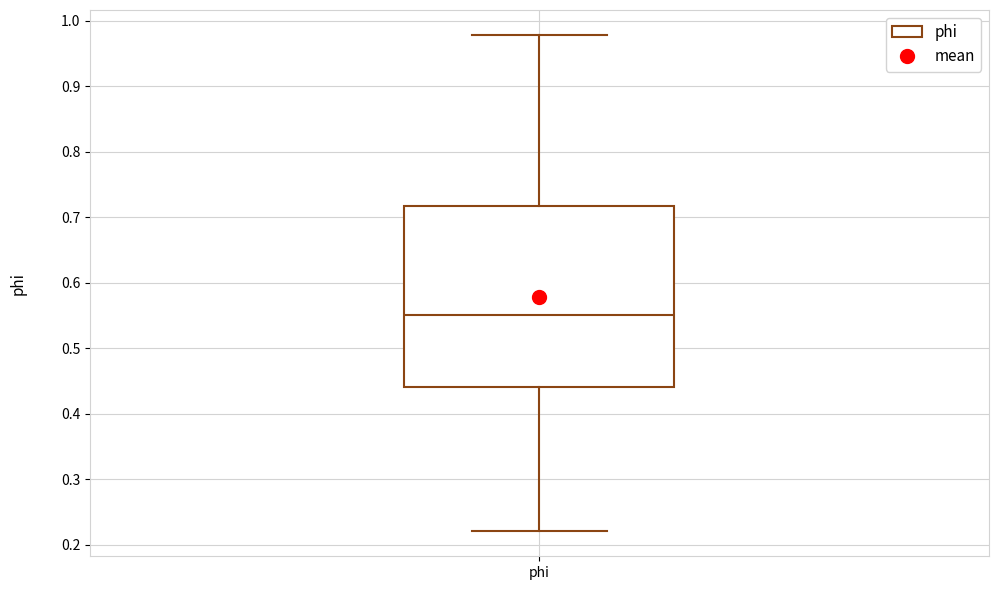

Transcribe this box plot: give where the median line is, the range the box spans, and where the two whiskers end, as read against the y-axis. The values are not printed on the chart, so give them approximately, as read against the axis.

median 0.55, box 0.44 to 0.72, whiskers 0.22 to 0.98